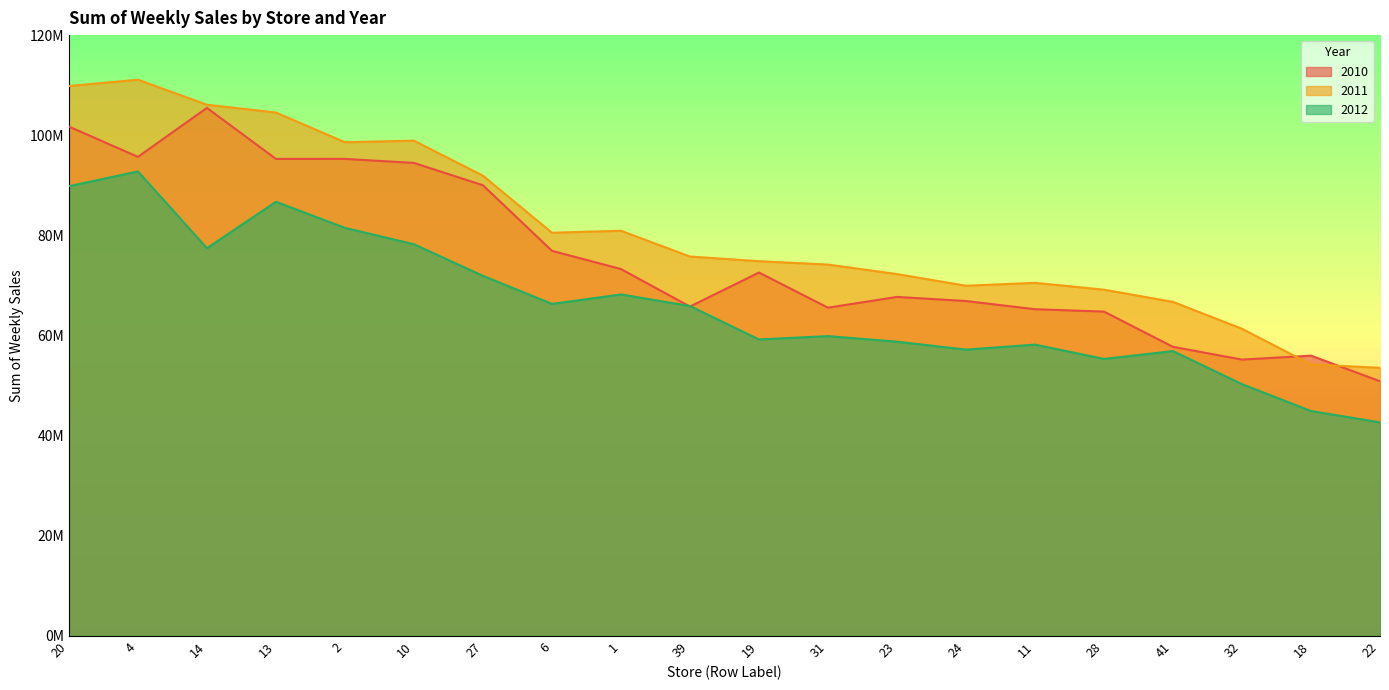

Rank the series by their maximum value, from lowest to highest.

2012, 2010, 2011